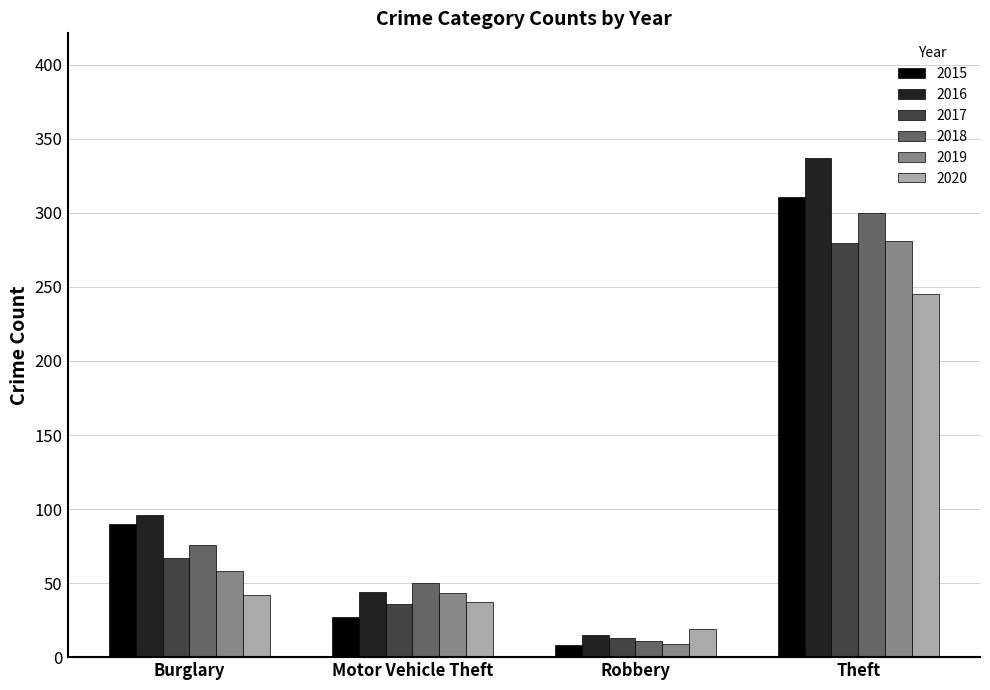

Rank the categories by 2017 value from highest to lowest.

Theft, Burglary, Motor Vehicle Theft, Robbery